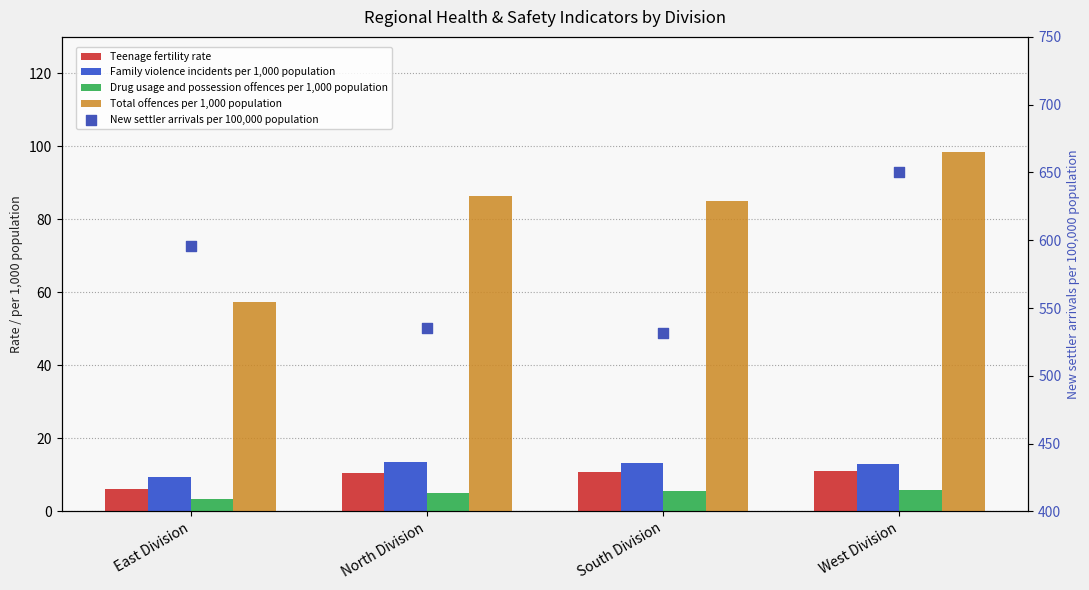

At which category is the sum across all series the highest?

West Division